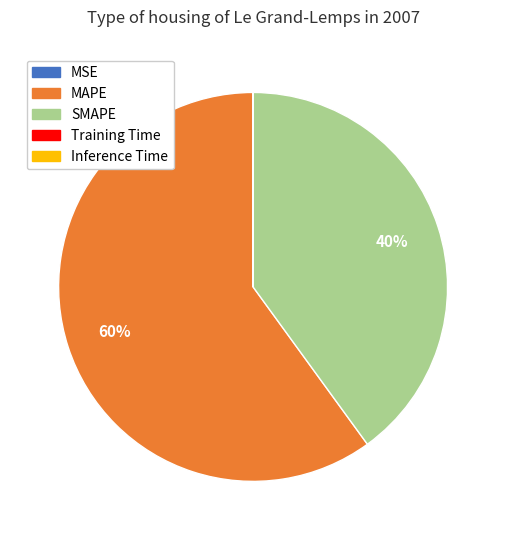

True or false: MAPE accounts for 73% of the total.

False